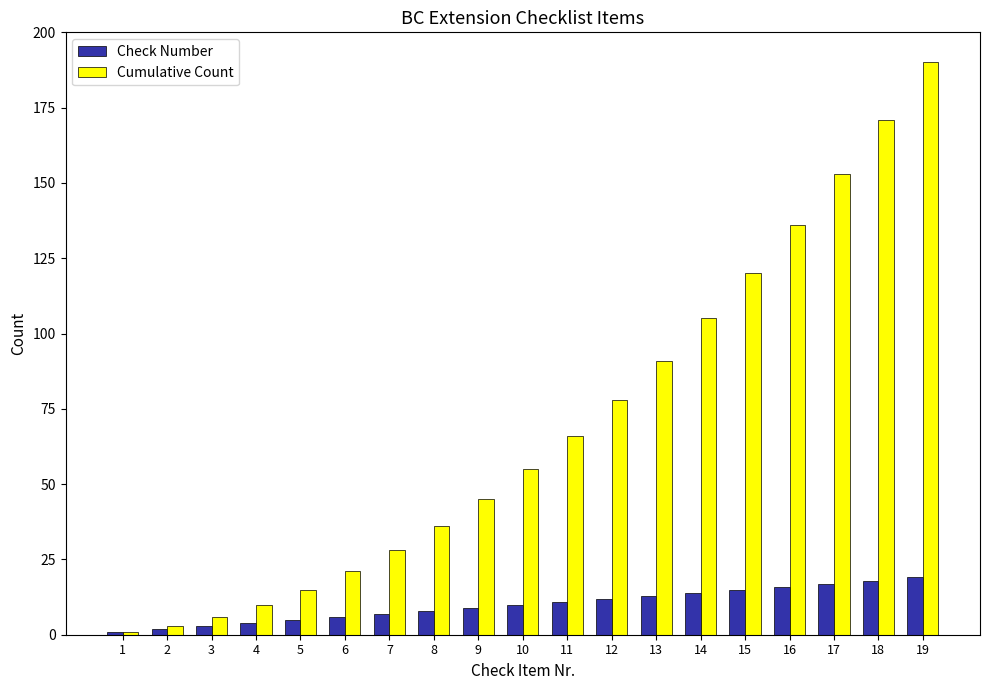

Which series changed the most between 15 and 16?

Cumulative Count